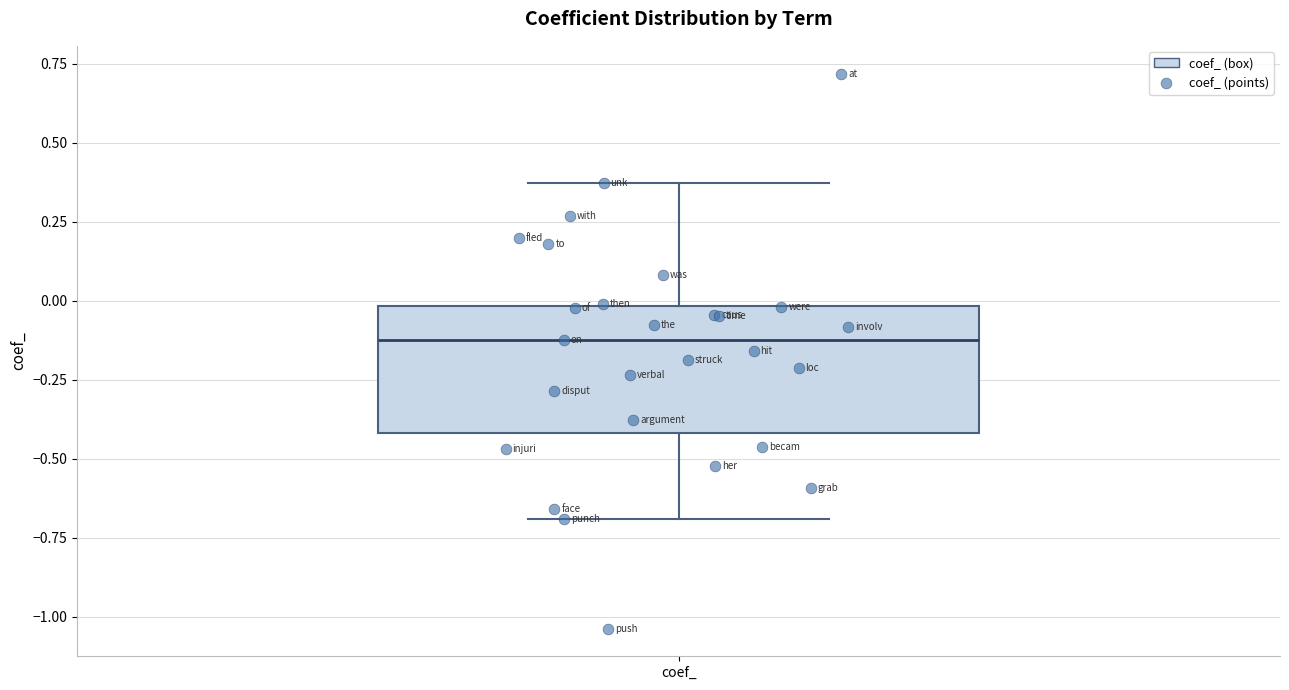

Where does the upper whisker of the box for coef_ end on the y-axis? The values are not printed on the chart, so give them approximately, as read against the axis.

0.35